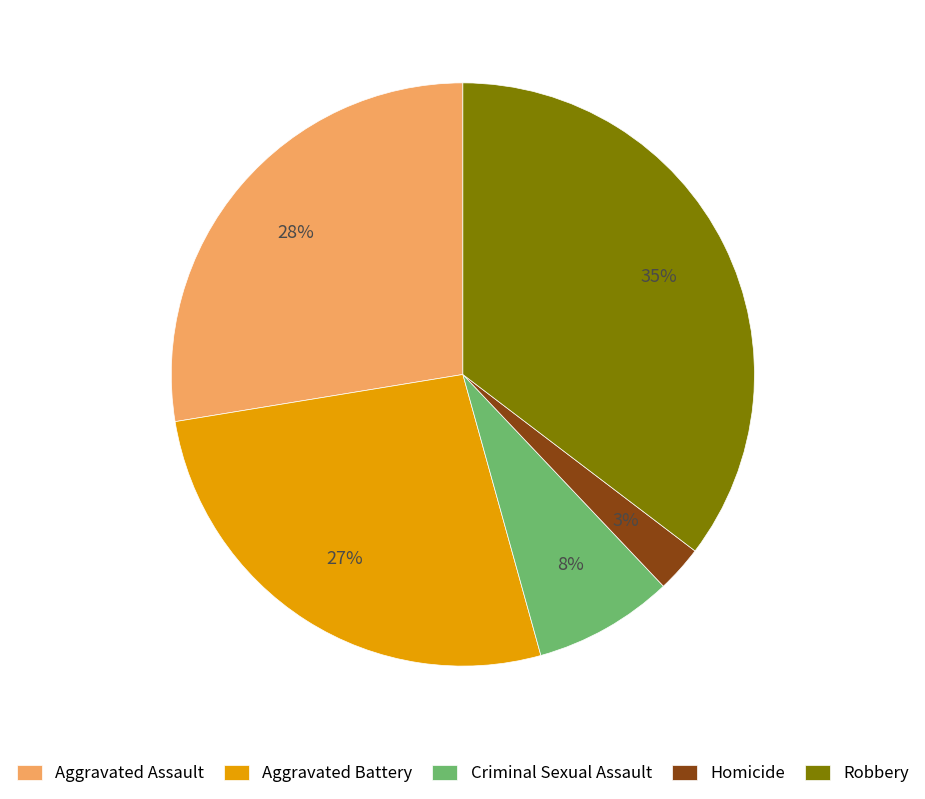

Between Aggravated Battery and Homicide, which is larger?

Aggravated Battery